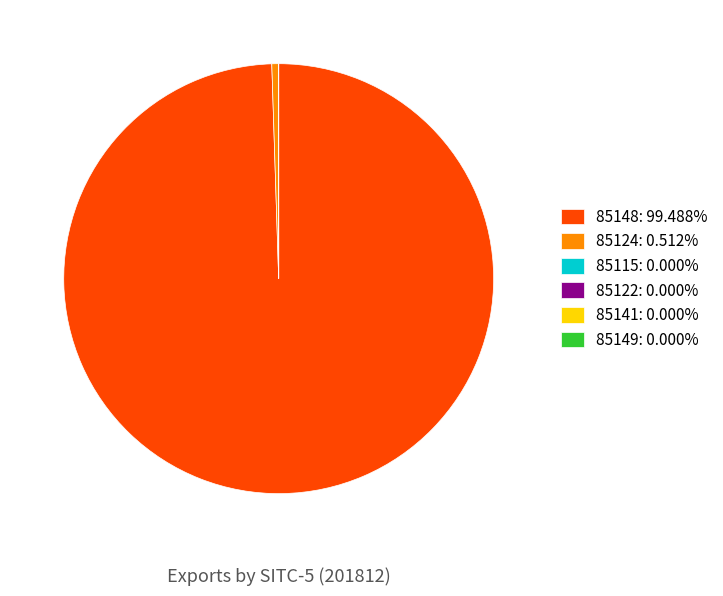

Is there a majority slice in this chart?

Yes